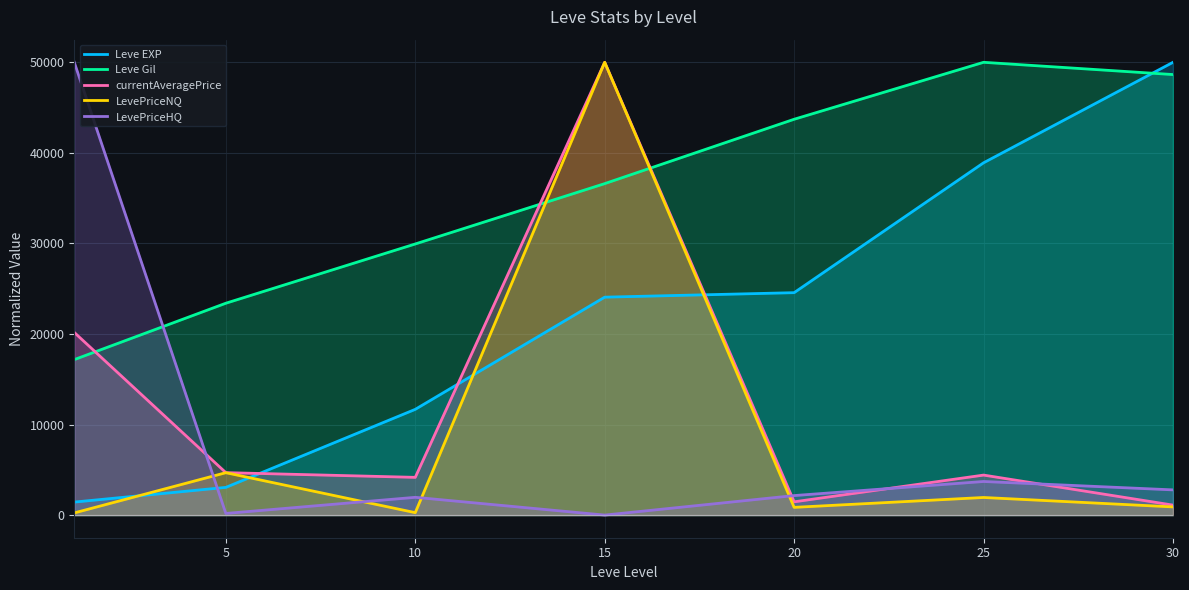

True or false: Leve EXP has a value of 14342.2 at 20.

False